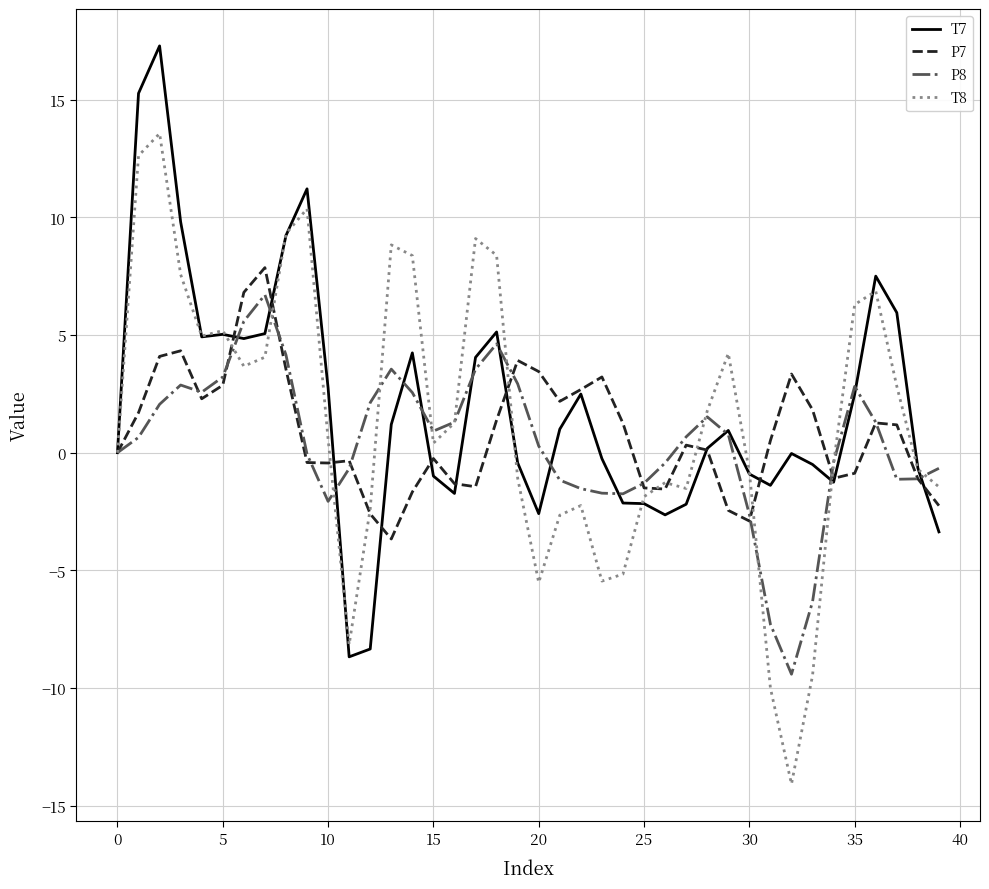

What is the highest value of the P7 series?

7.9